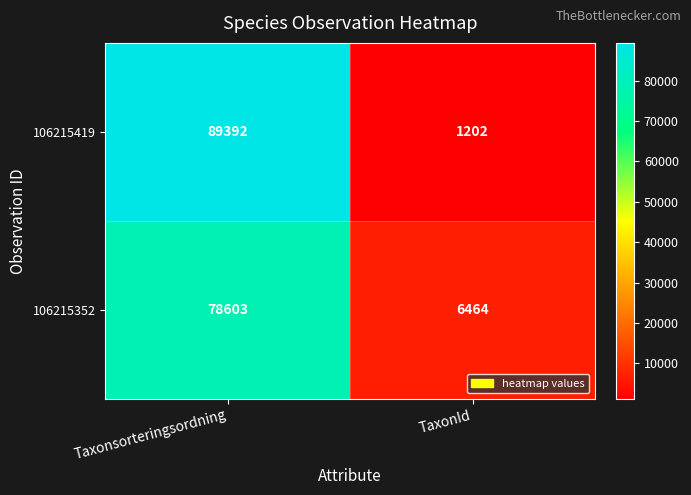

What is the greatest value displayed?

89392